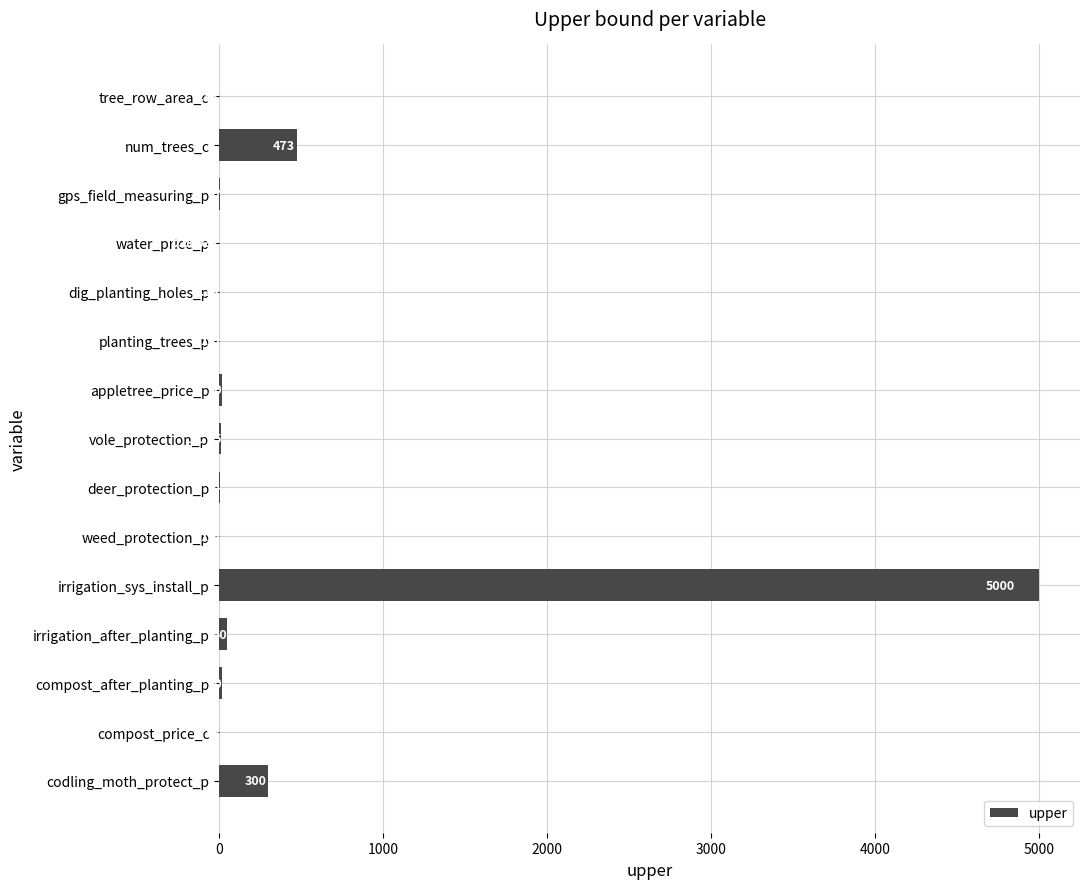

Between compost_after_planting_p and gps_field_measuring_p, which is larger?

compost_after_planting_p